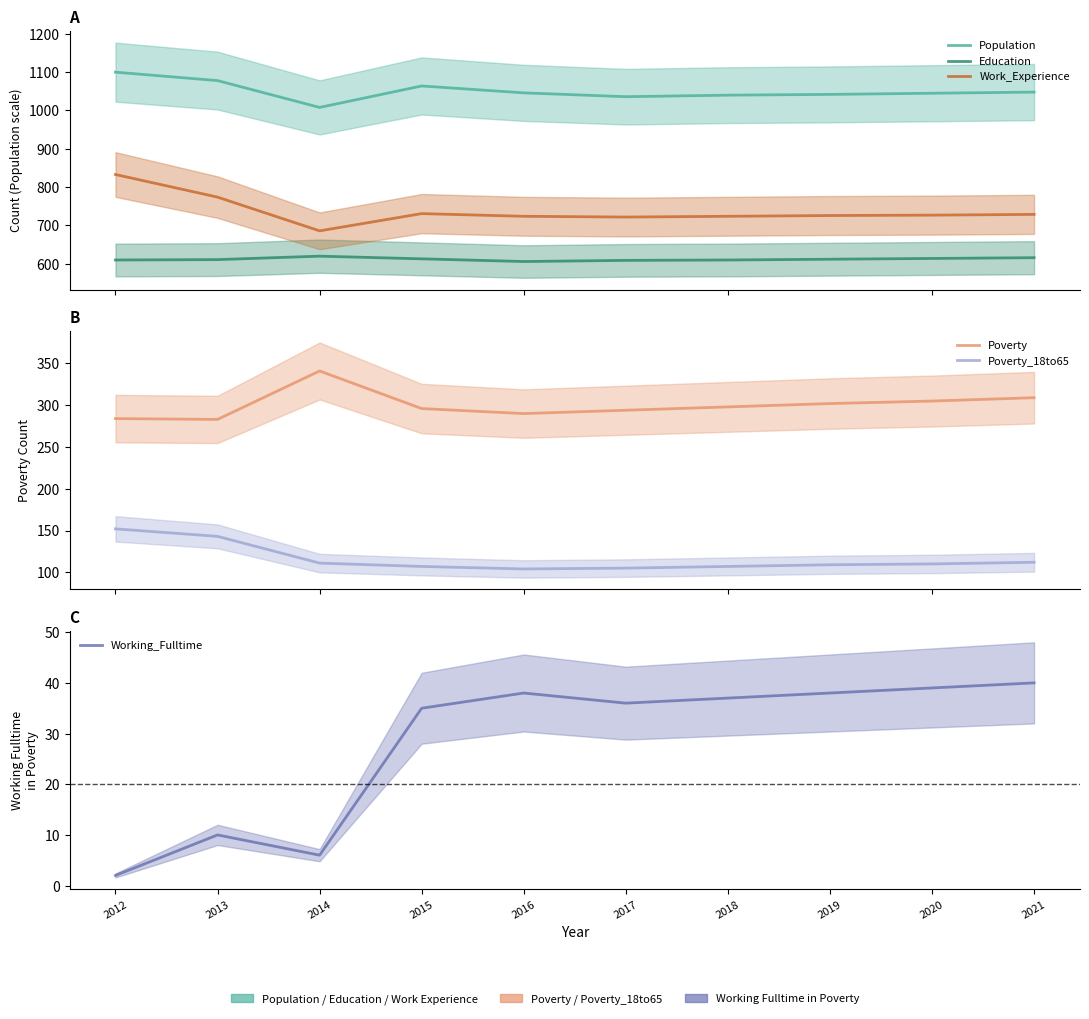

Does the chart have visible grid lines?

No